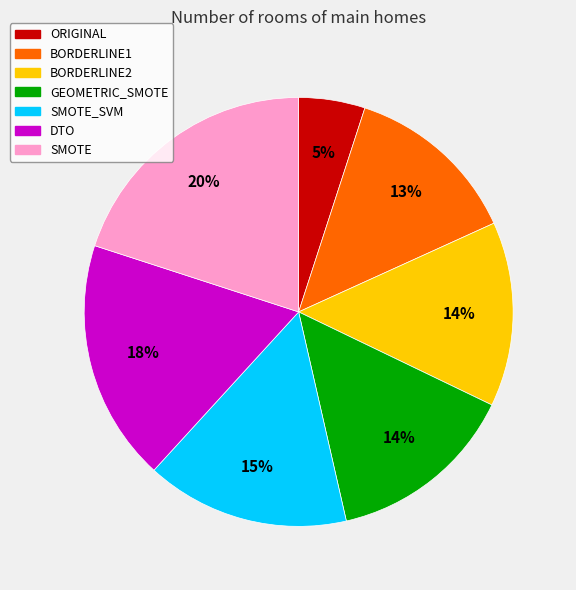

Is the sum of SMOTE and ORIGINAL greater than half?

No